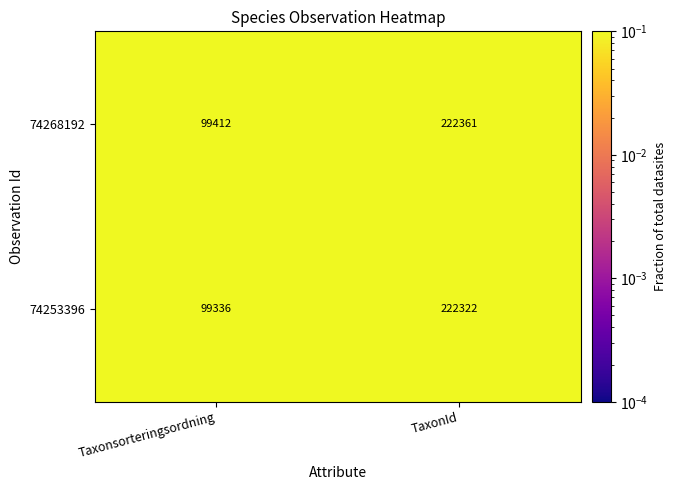

At Taxonsorteringsordning, list the series in order from largest to smallest.

74268192, 74253396